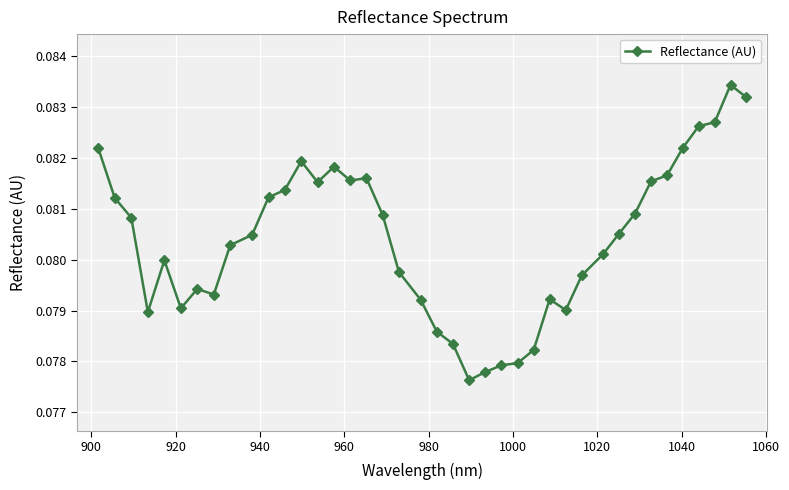

True or false: the data has more than 2 interior local peaks.

True